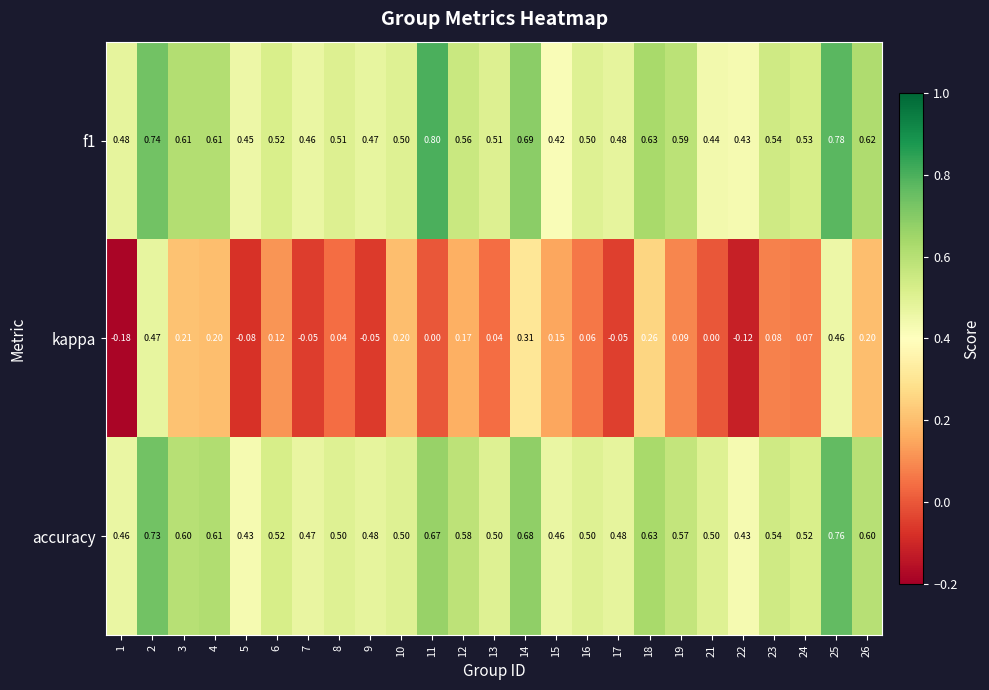

Which series has the largest range (max minus min)?

kappa